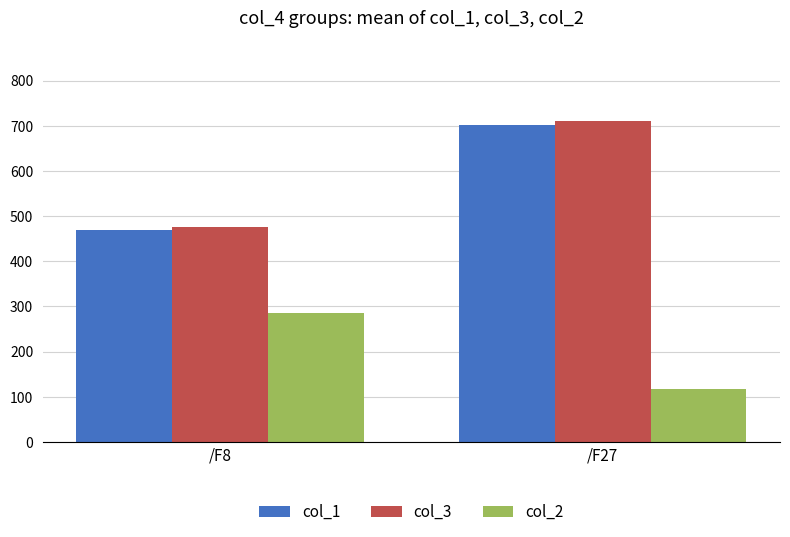

List the series in order of their peak value, lowest first.

col_2, col_1, col_3